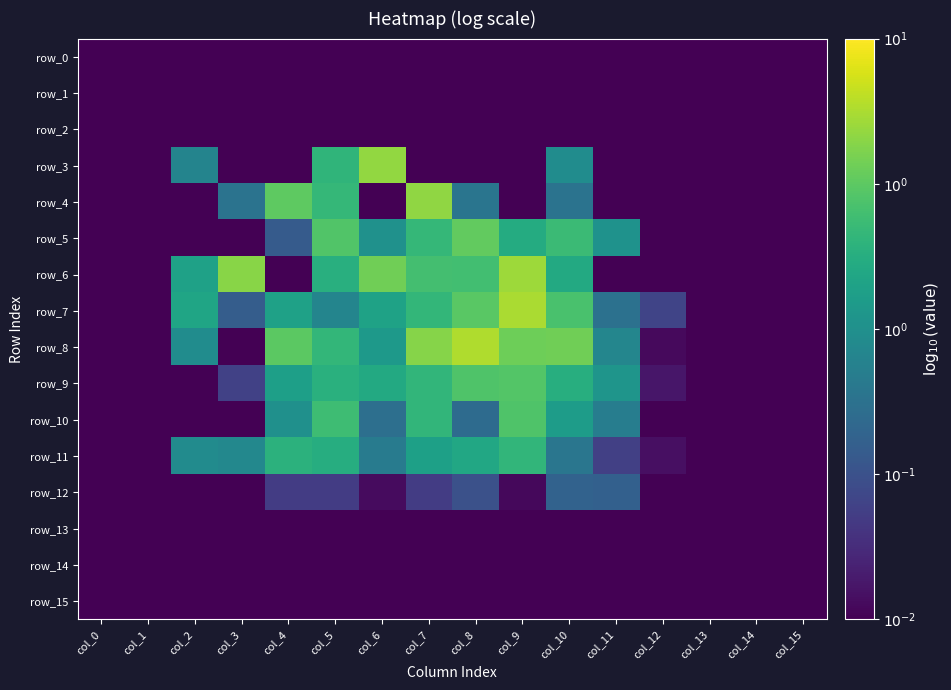

At which category is the sum across all series the highest?

col_5